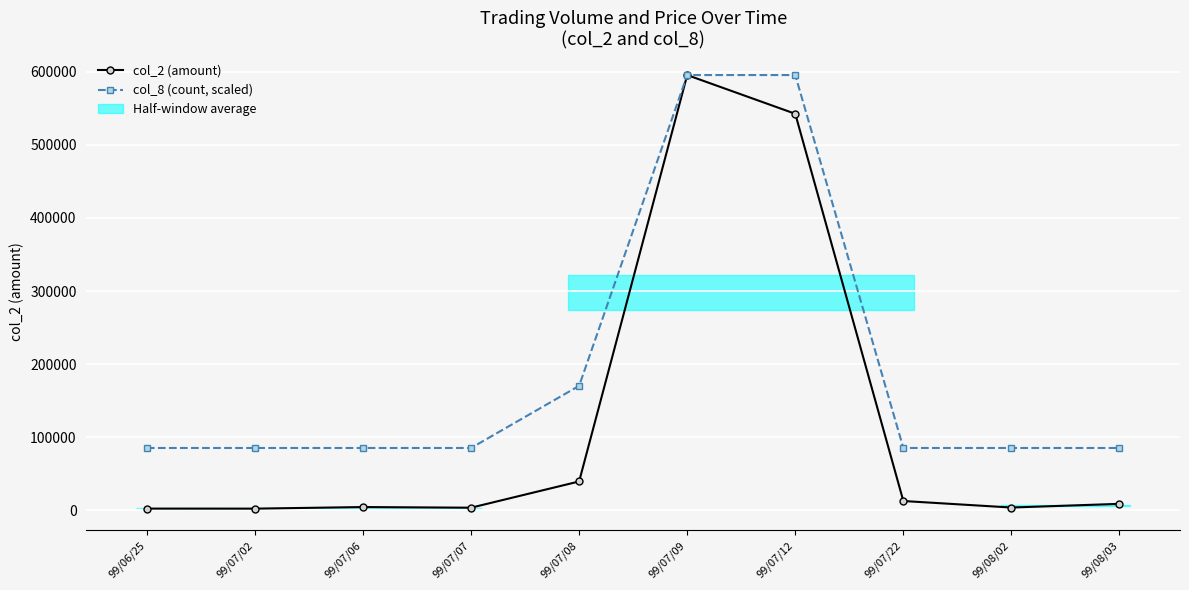

True or false: col_8 (count, scaled) and col_2 (amount) cross at least once.

False